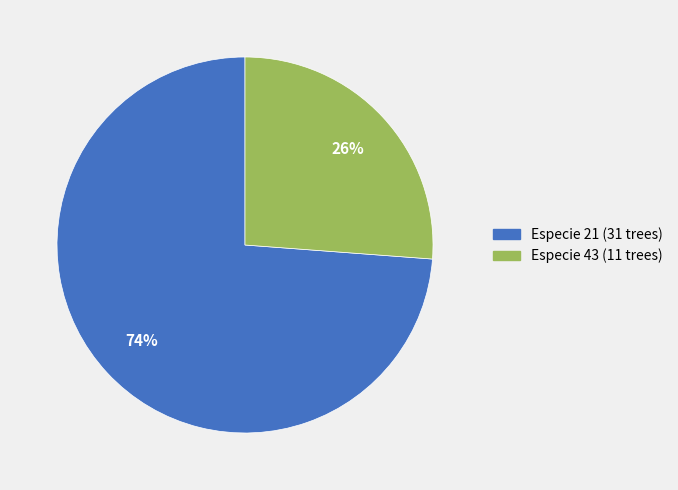

Between Especie 43 and Especie 21, which is larger?

Especie 21